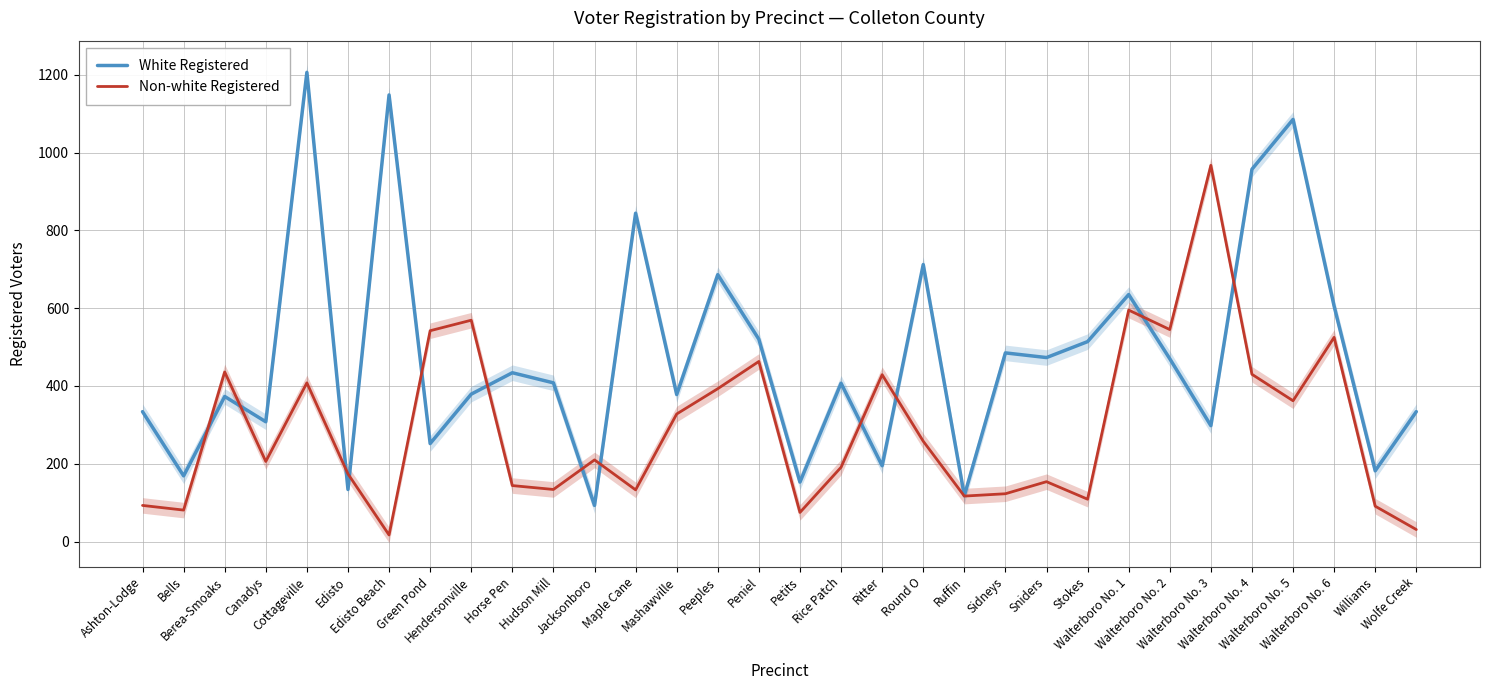

List the series in order of their overall mean, highest first.

White Registered, Non-white Registered